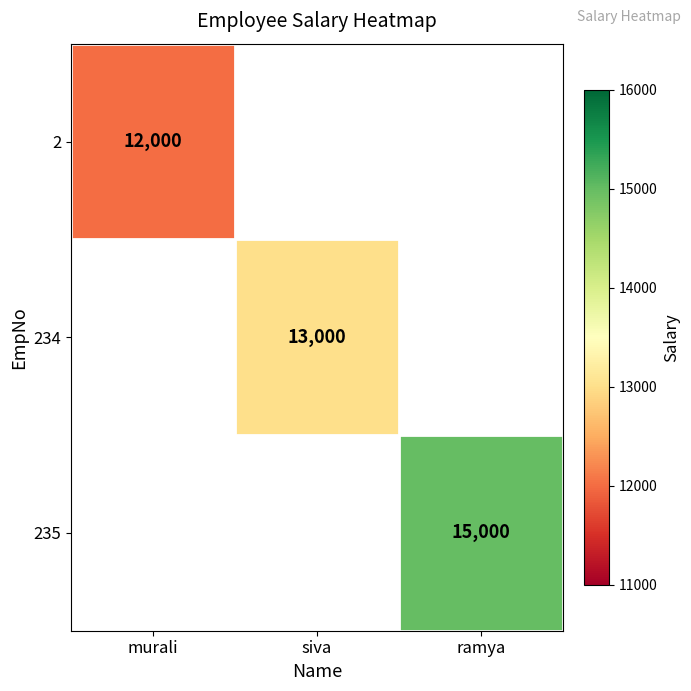

The 2 series shows 6871.7 at murali. True or false?

False